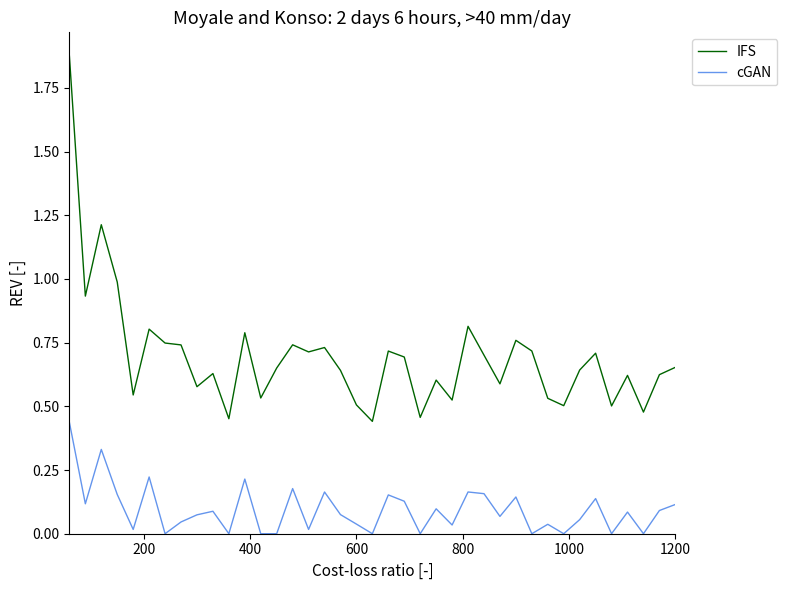

Rank the series by their average value, from highest to lowest.

IFS, cGAN